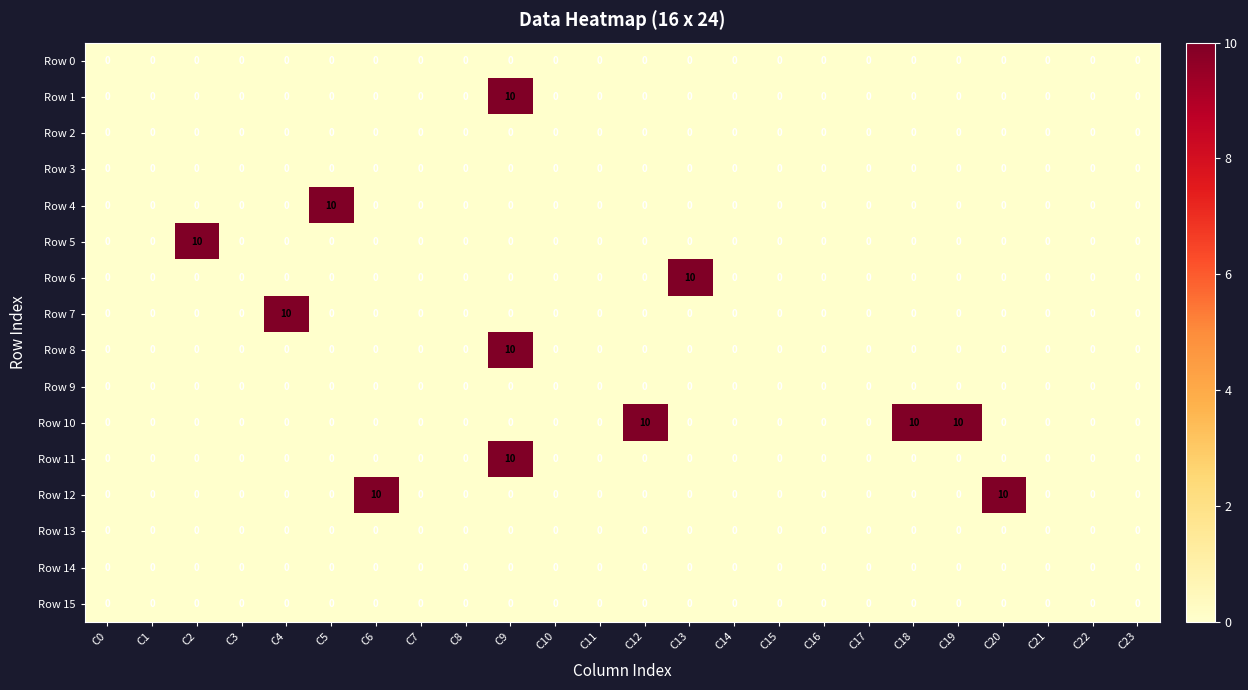

What is the maximum value shown in the chart?

10